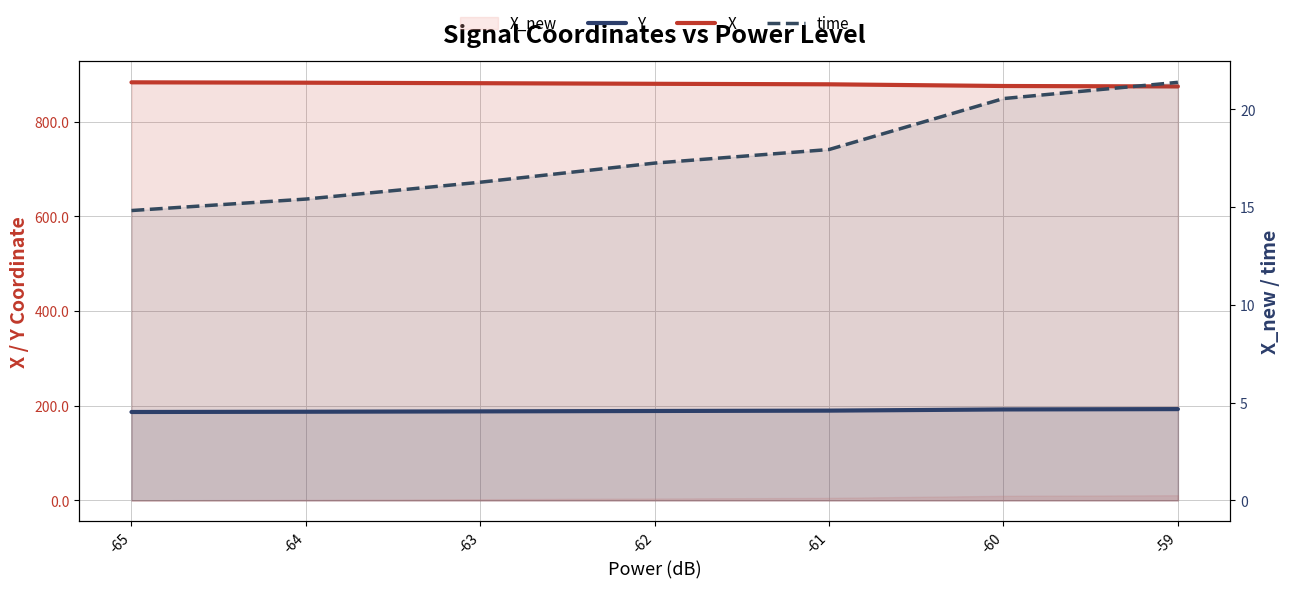

Reading left to right, extract all data points from this chart.

Y: 186.8	187.3	188.0	188.9	189.6	192.2	192.9
X: 883.2	882.4	881.3	880.1	879.0	875.4	874.5
time: 14.8	15.4	16.3	17.3	17.9	20.6	21.4